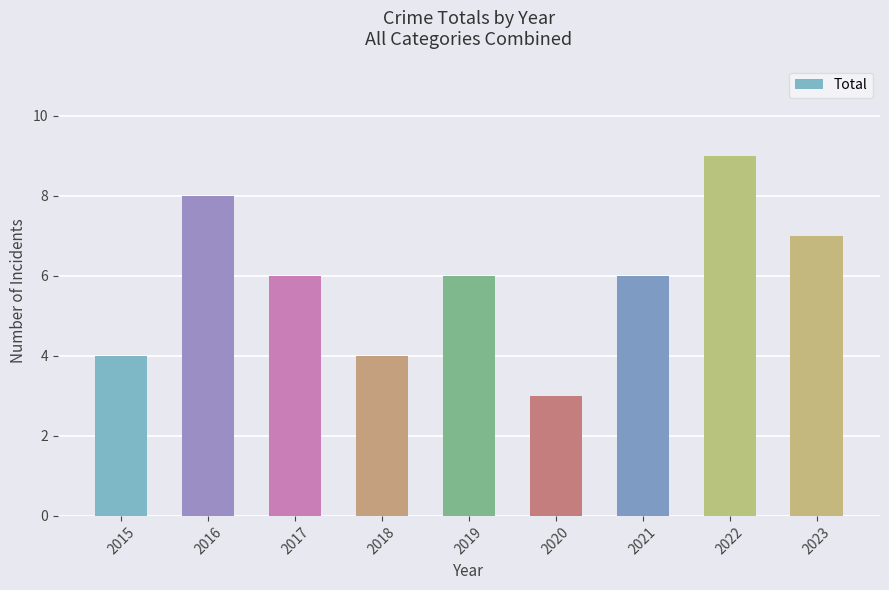

What is the difference between the values at 2017 and 2016?

2